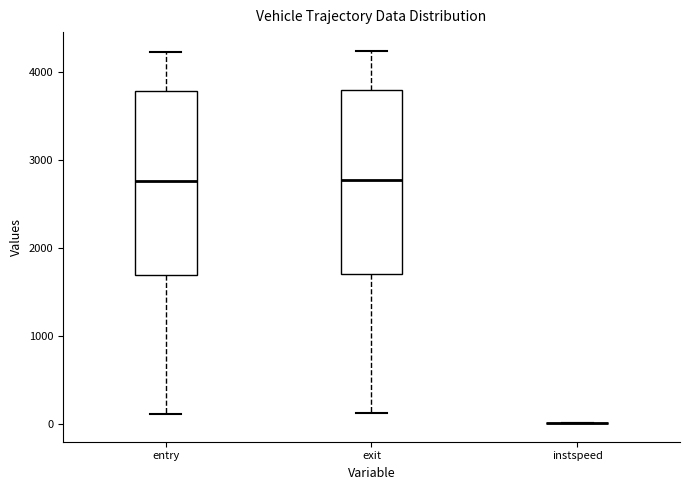

Reading left to right, read every box against the y-axis: the position of its median line, the range the box covers, and the ends of its whiskers. The values are not printed on the chart, so give them approximately, as read against the axis.

entry: median 2800, box 1700 to 3800, whiskers 100 to 4200
exit: median 2800, box 1700 to 3800, whiskers 100 to 4200
instspeed: box collapsed to a line at 0, whiskers 0 to 0